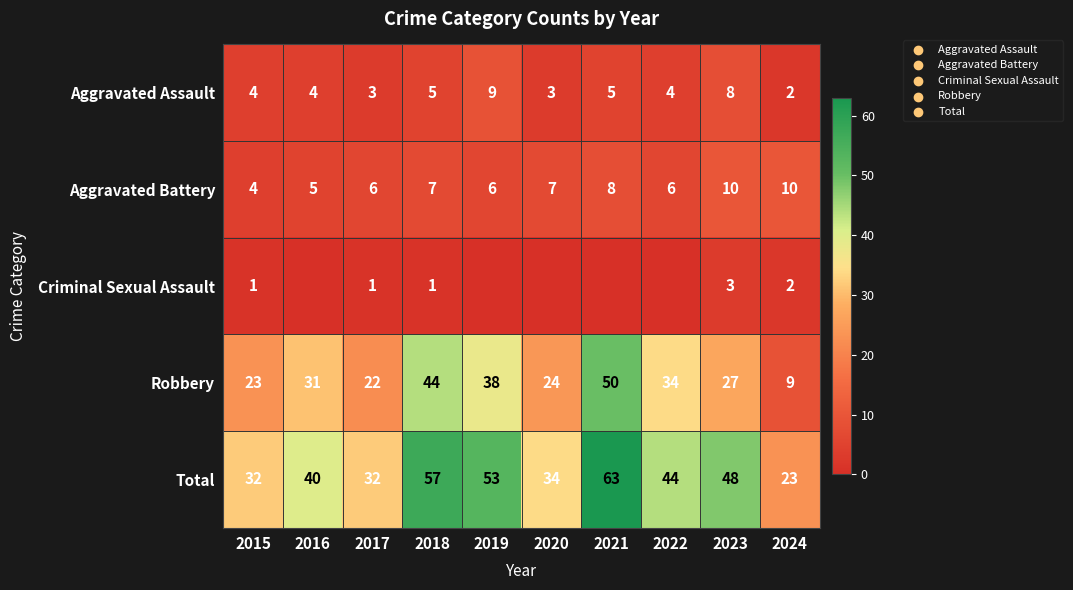

Rank the series at 2017 from lowest to highest value.

Criminal Sexual Assault, Aggravated Assault, Aggravated Battery, Robbery, Total